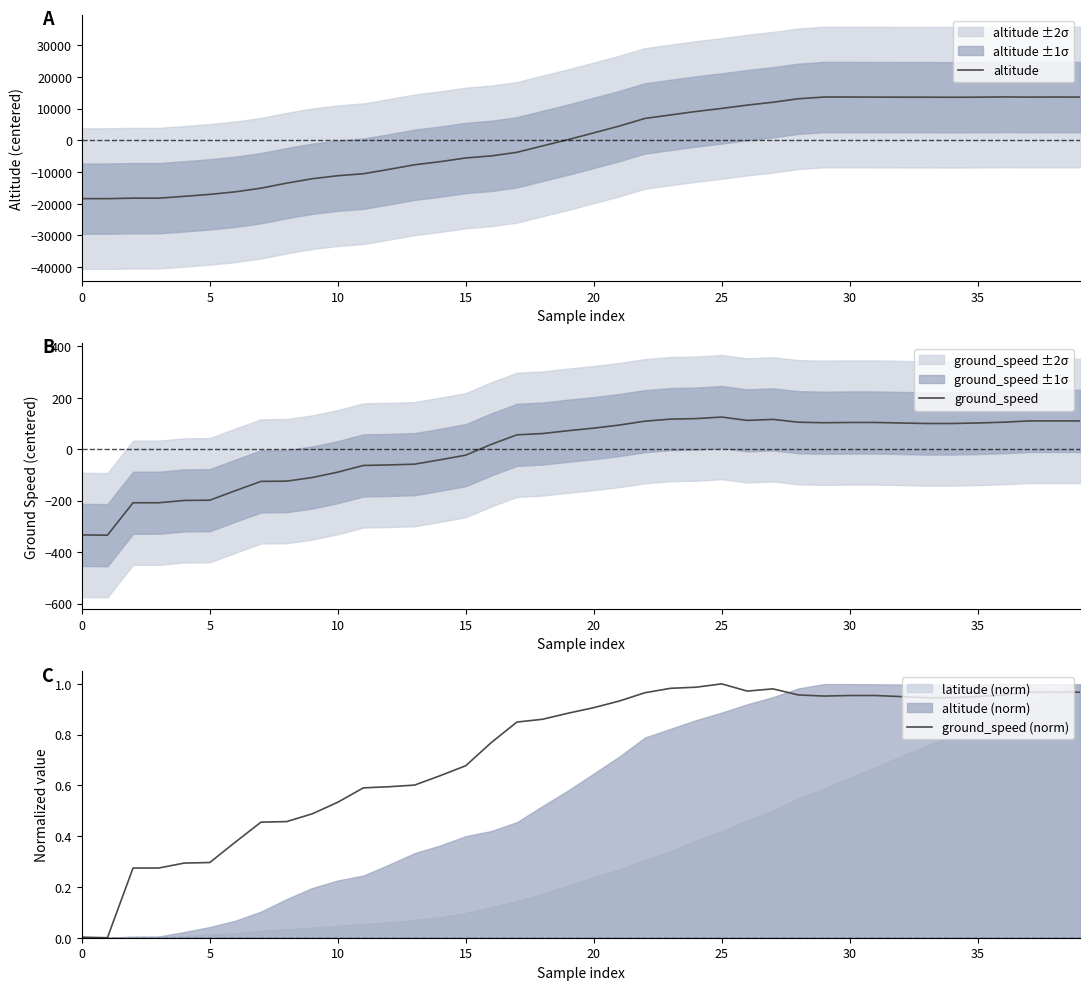

What is the total value across all series at 9?

-12239.6